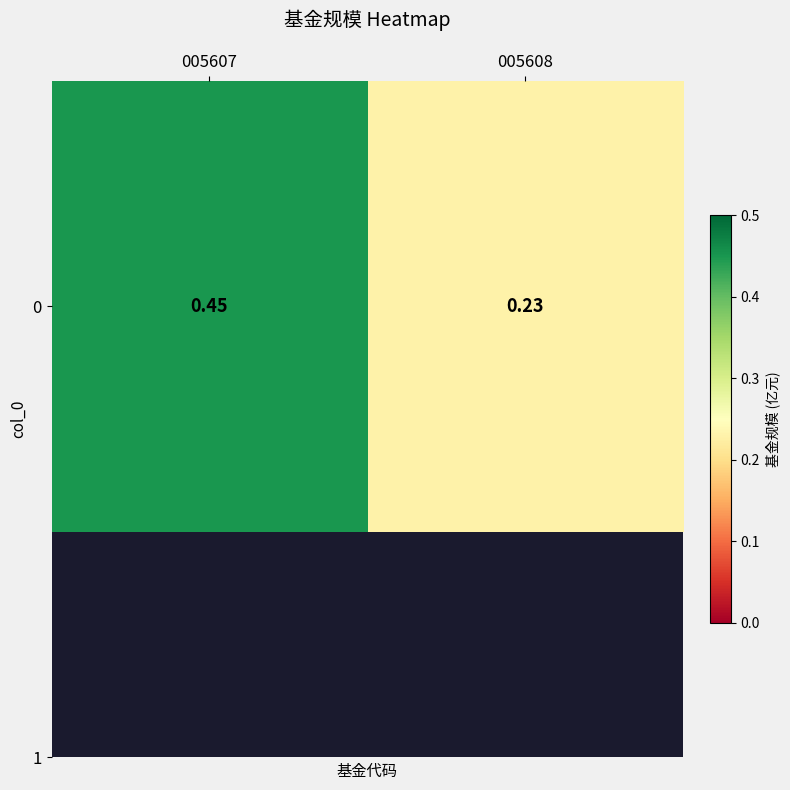

List the labels in order of value, largest first.

005607, 005608